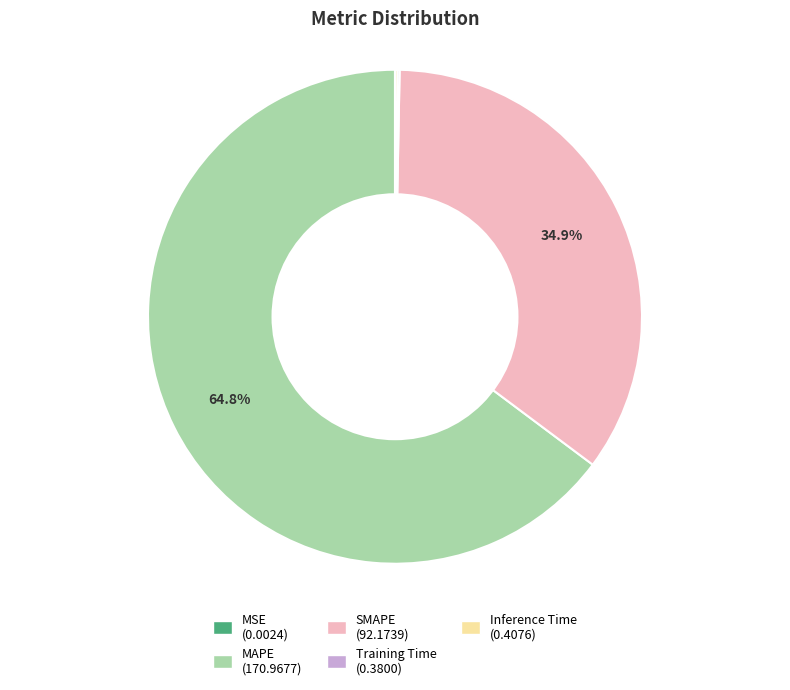

To the nearest percent, what is the difference between the largest and smallest slice percentages?

65%